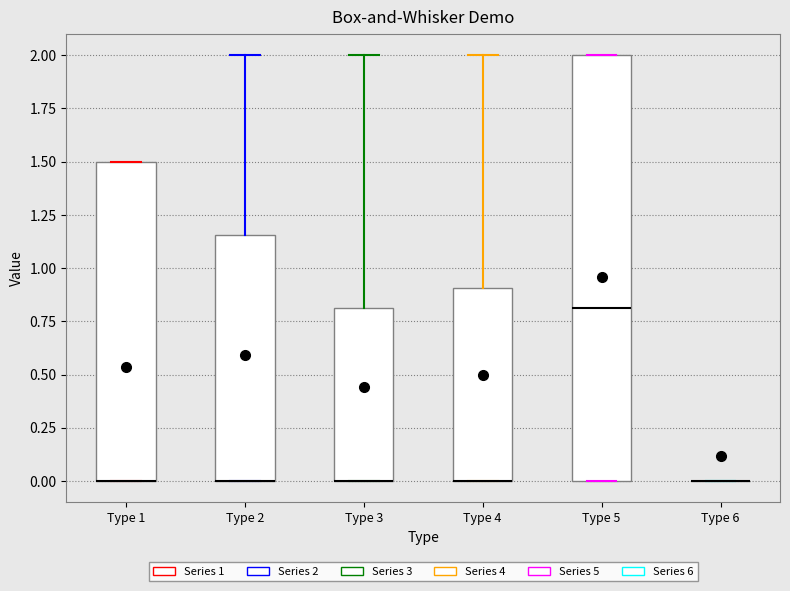

Which box is the tallest, from its lower edge to its upper edge?

Type 5